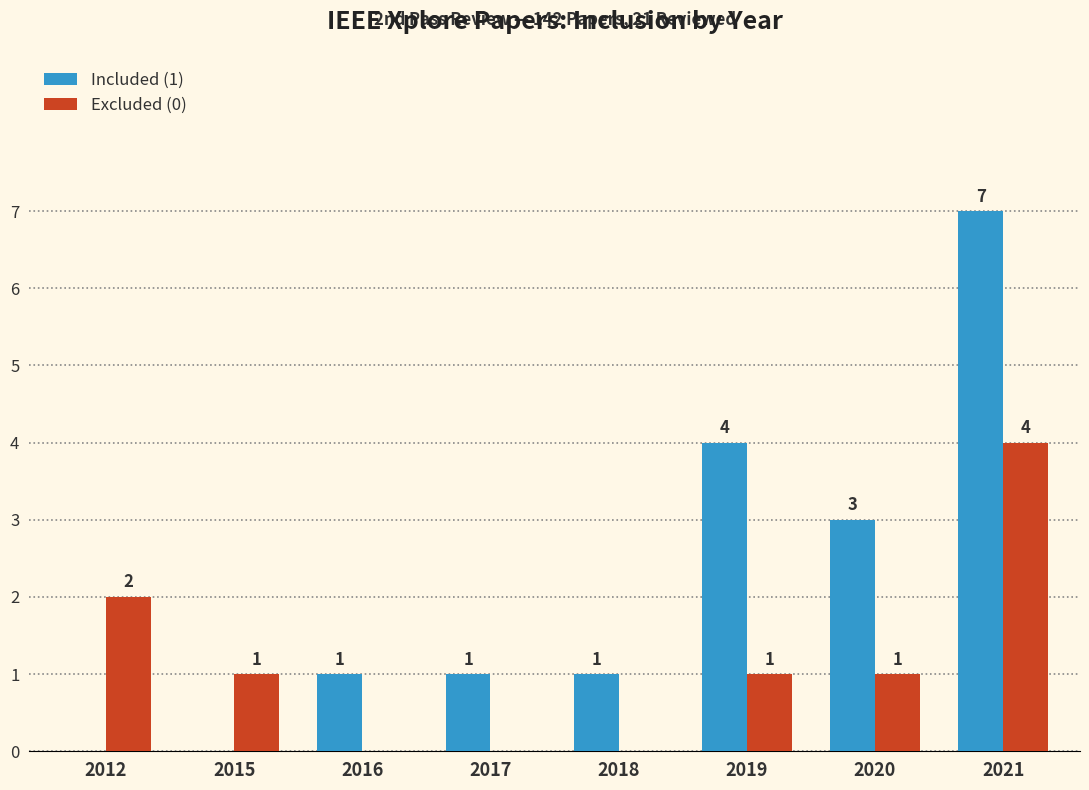

Where is Excluded (0) nearest to the value 2?

2012